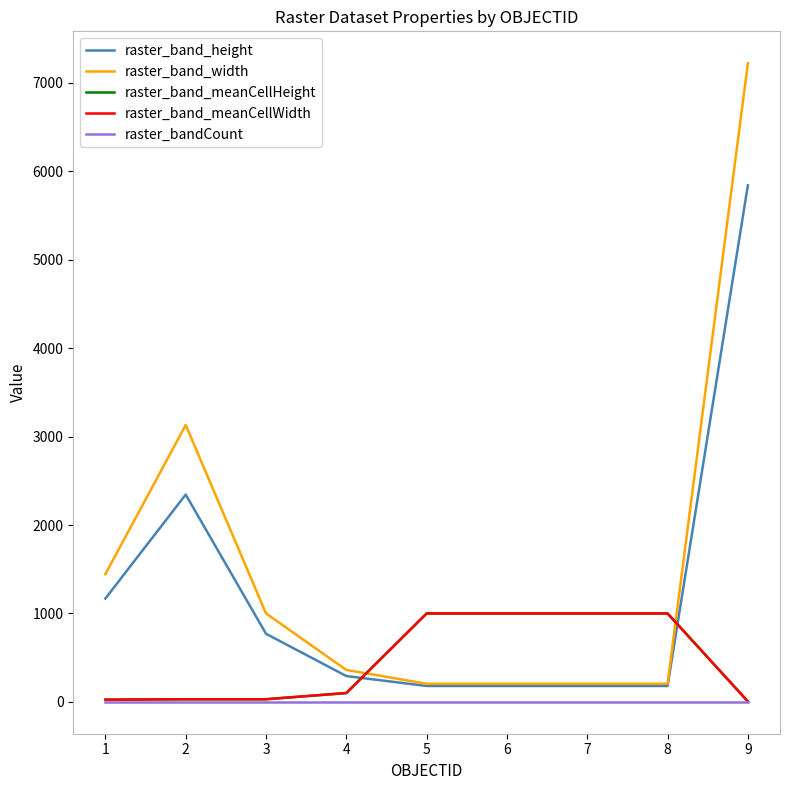

Which series has the largest total across all categories?

raster_band_width